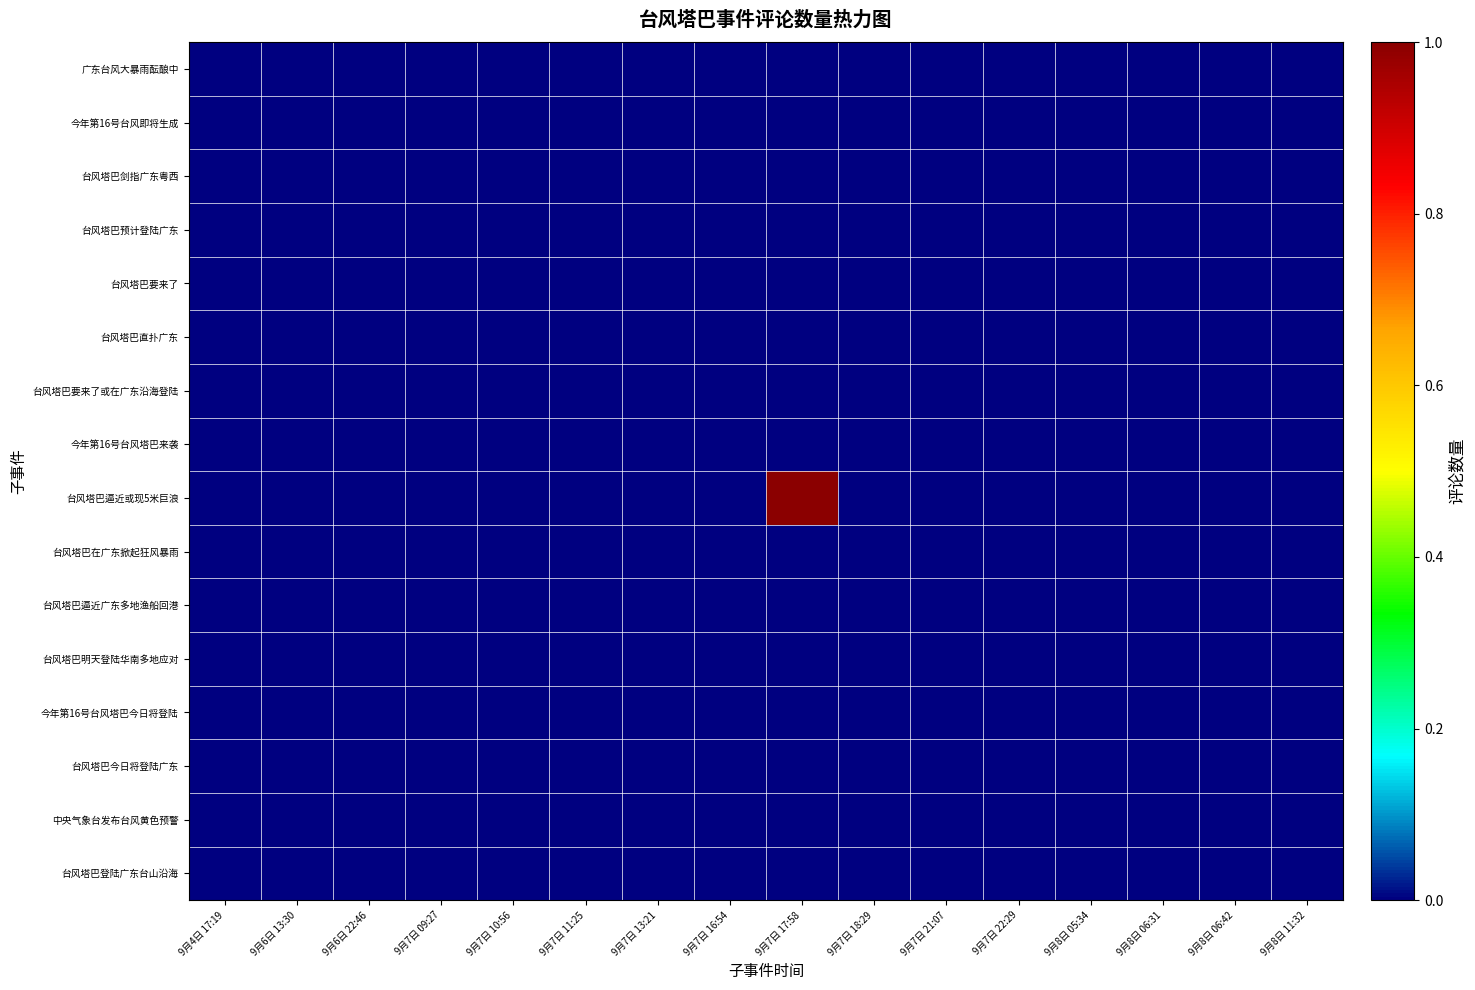

At which category does the chart reach its peak across all series?

9月7日 17:58